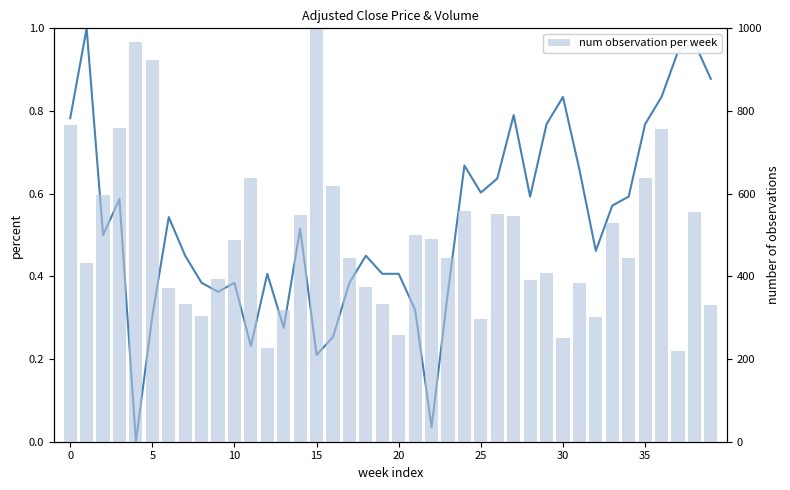

How many series are shown in this chart?

2